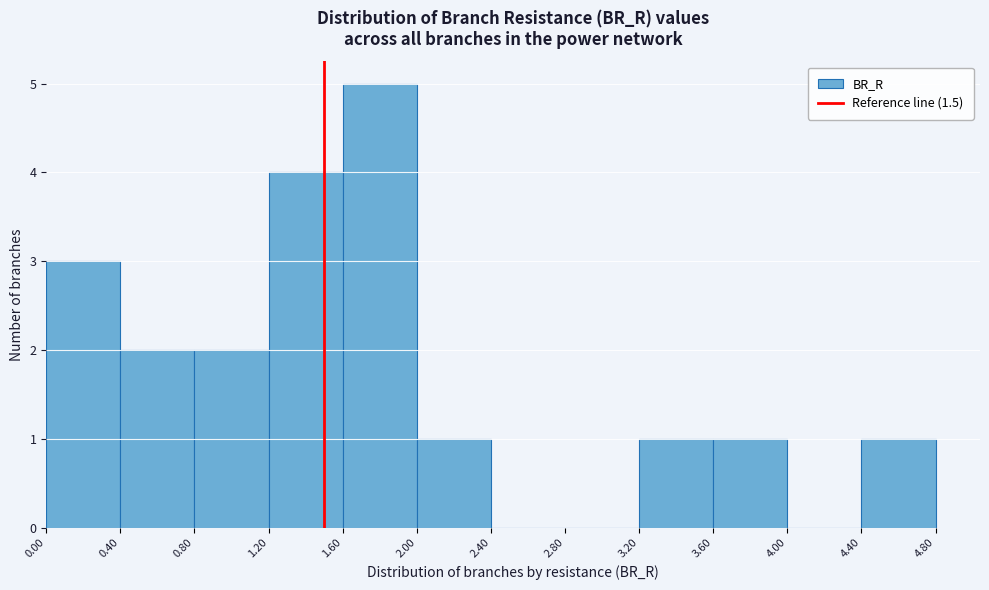

What is the height of the bar covering 1.20 to 1.60 on the x-axis? The values are not printed on the chart, so give them approximately, as read against the axis.

4